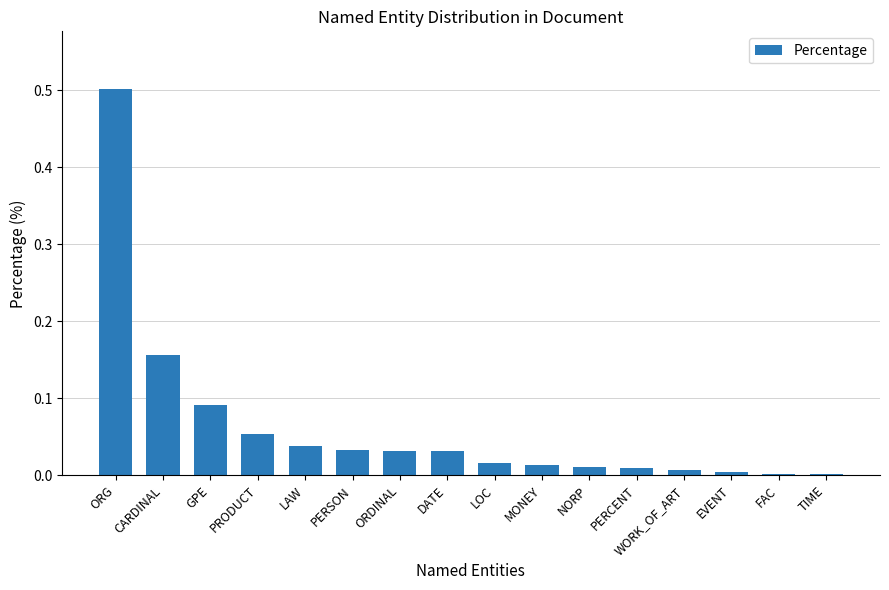

At which category does the chart reach its peak across all series?

ORG